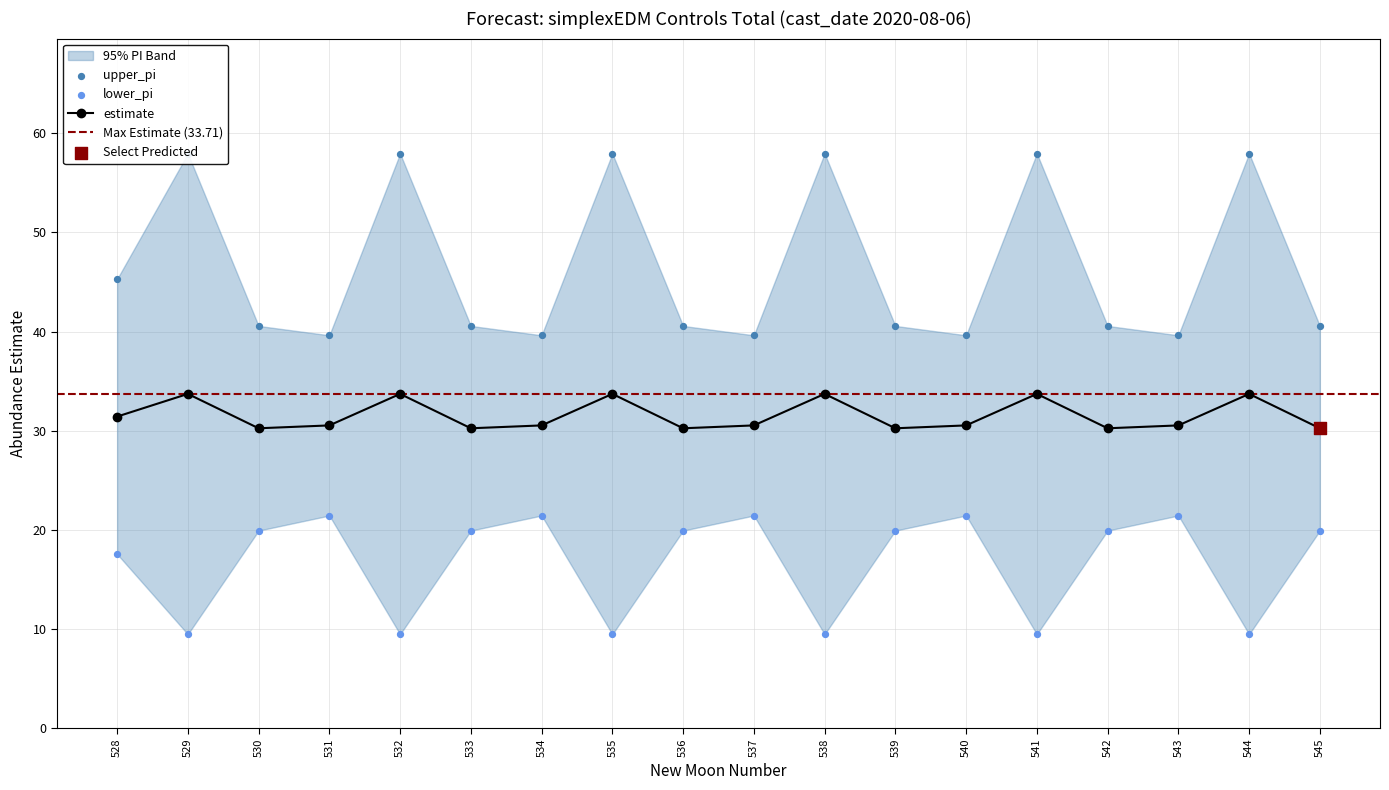

What is the maximum value for estimate?

33.7